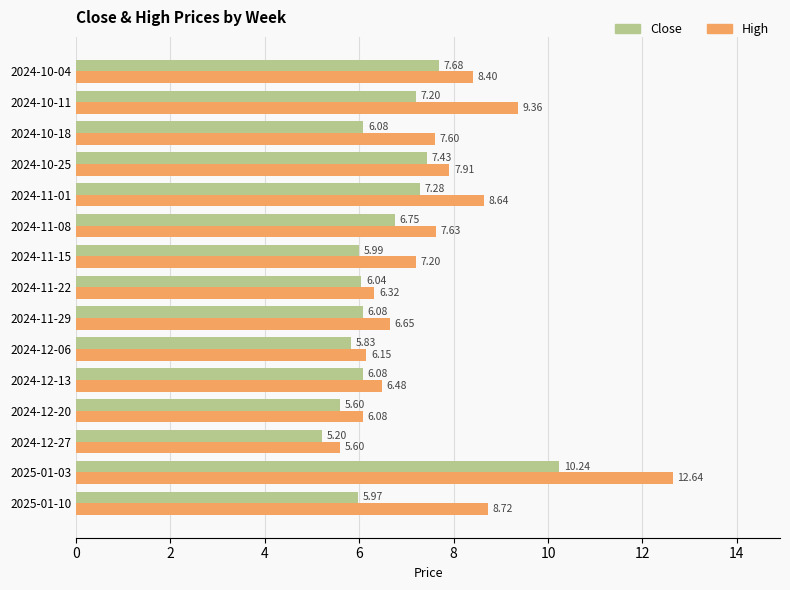

What is the difference between the maximum and minimum values in the High series?

7.0